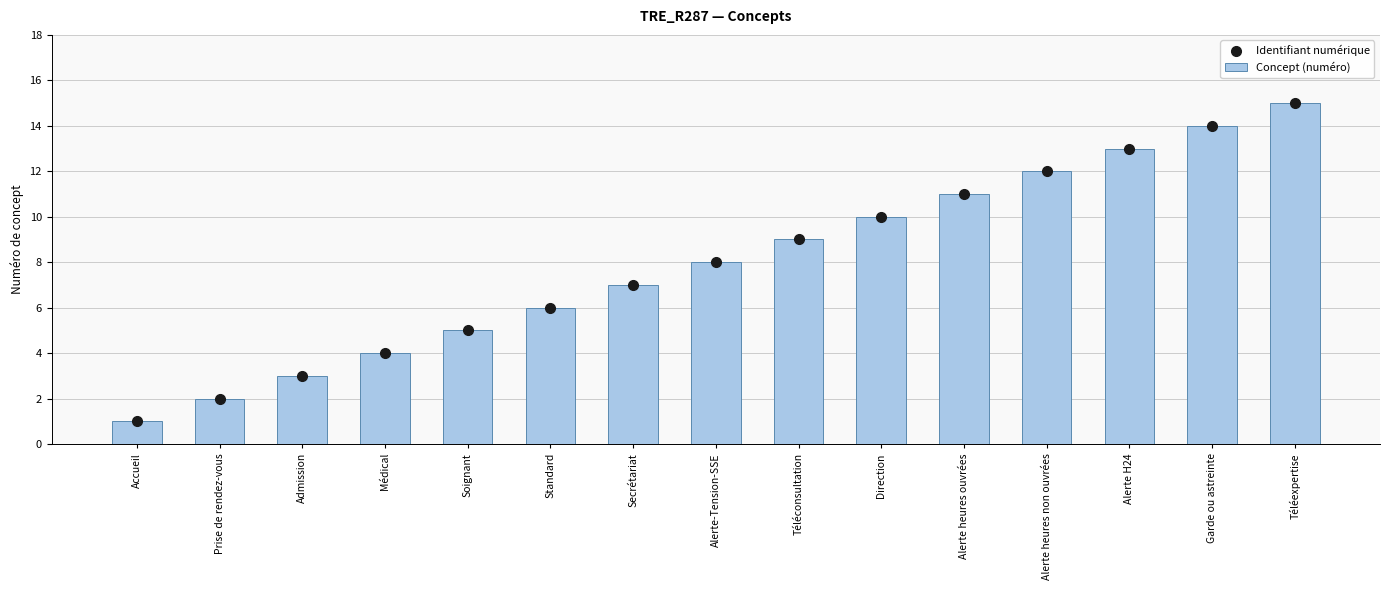

What are all the series names shown in the legend?

Concept (numéro), Identifiant numérique